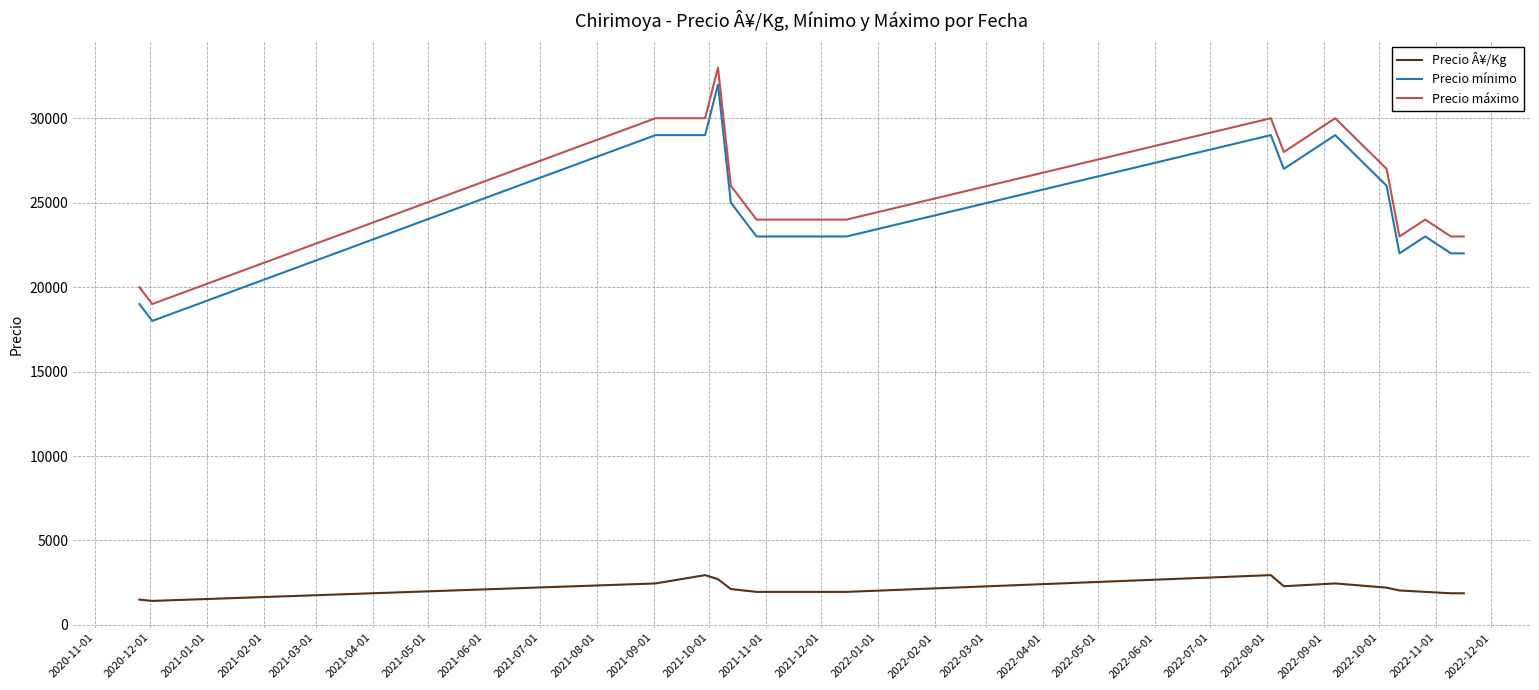

What is the difference between the maximum and minimum values in the Precio máximo series?

14000